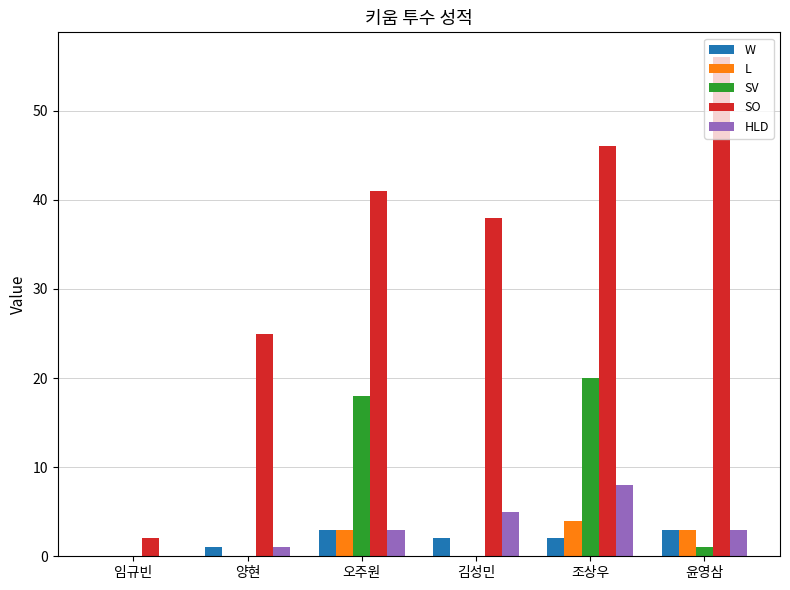

Which series has the largest total across all categories?

SO